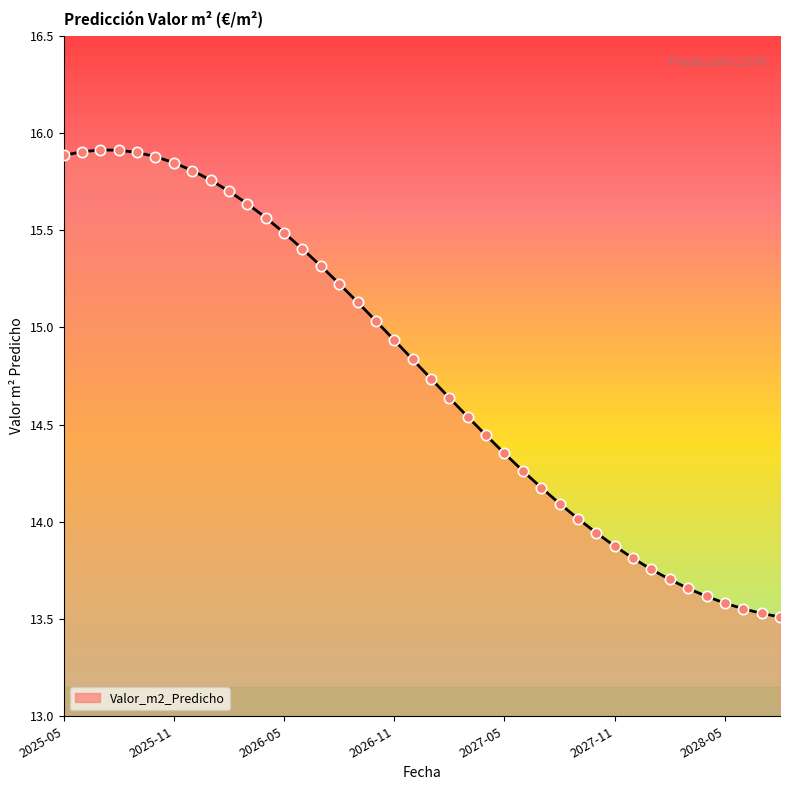

What is the difference between the maximum and minimum values?

2.4